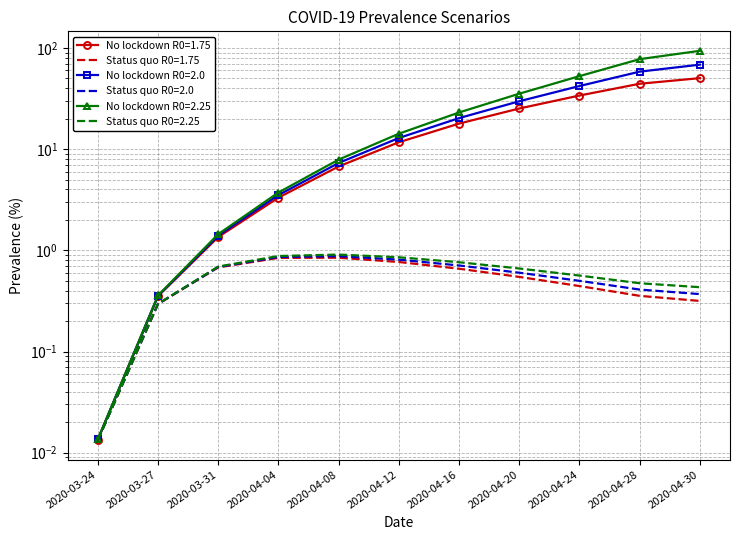

What position from the right is 2020-04-16?

5